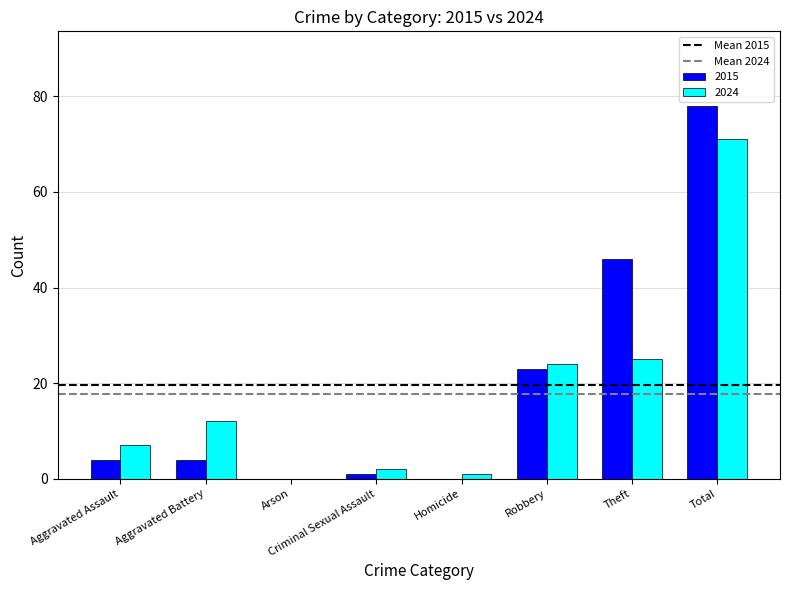

Which series has the largest range (max minus min)?

2015